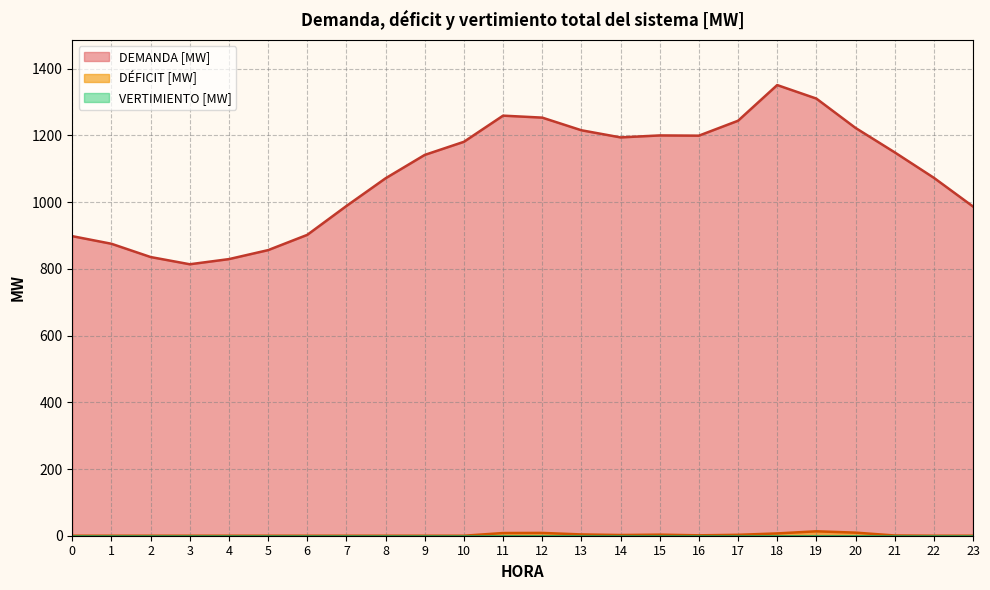

Does the chart have visible grid lines?

Yes